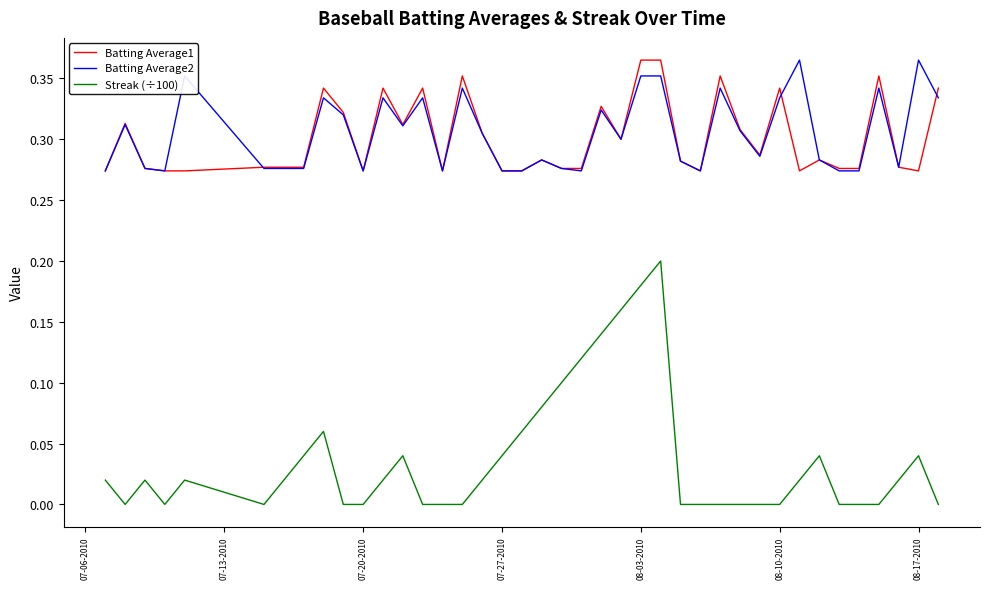

Which series has the widest spread of values?

Streak (÷100)